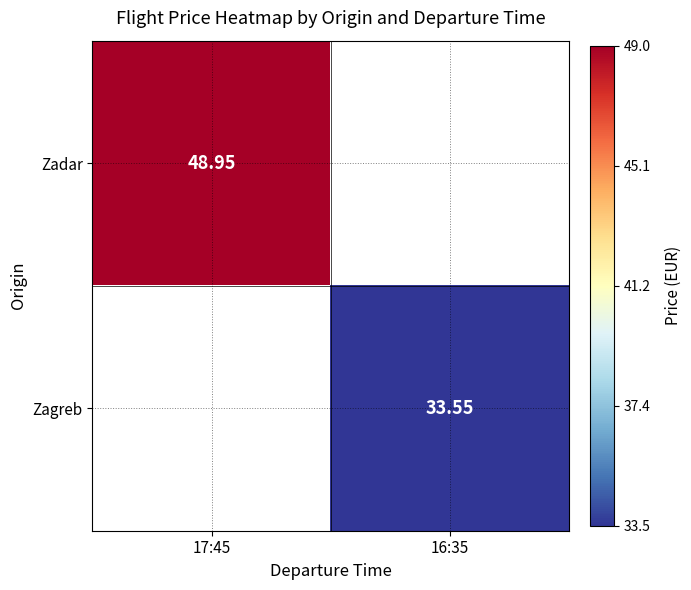

Is it true that Zadar equals 49.0 at 17:45?

True